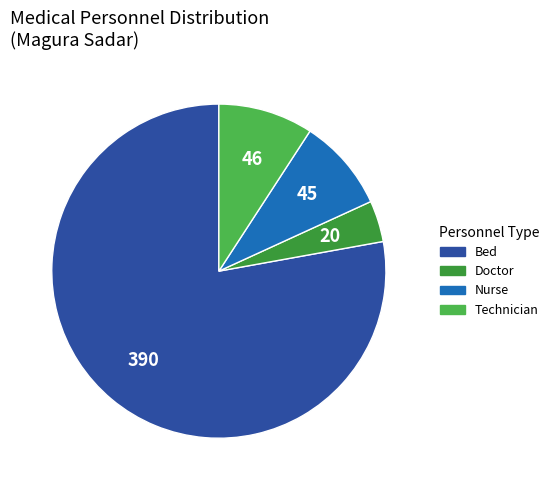

The Nurse slice represents 4% of the pie. True or false?

False